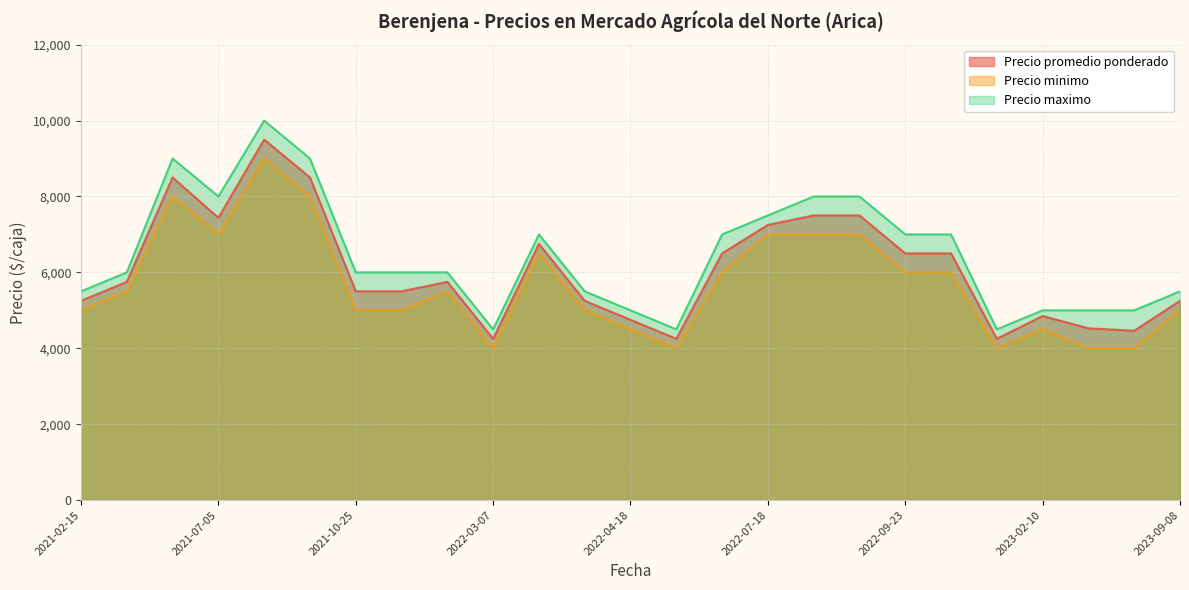

The value of Precio maximo at 2021-07-05 is 3672. True or false?

False